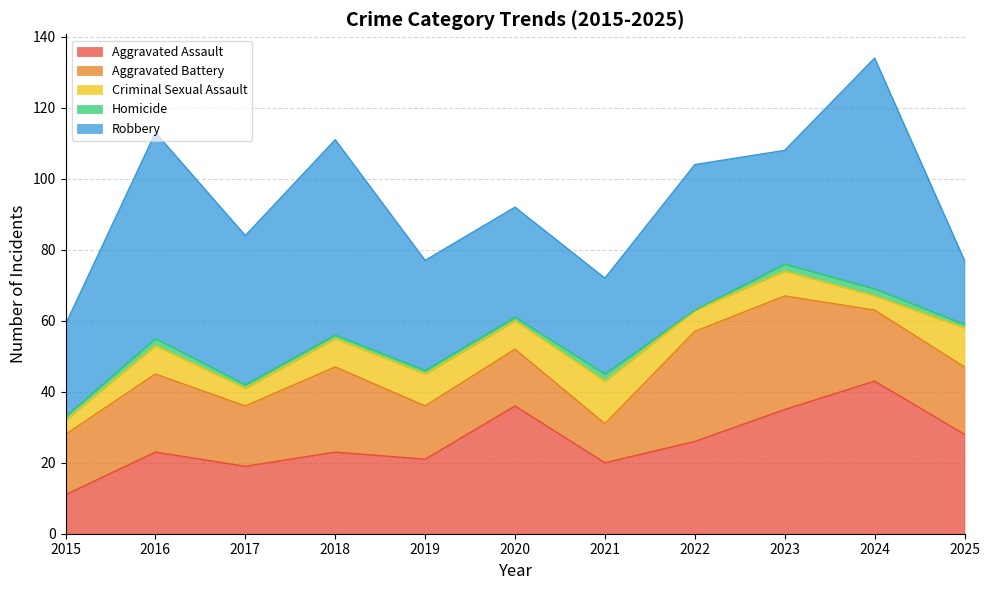

True or false: Criminal Sexual Assault has more than 1 interior local peaks.

True